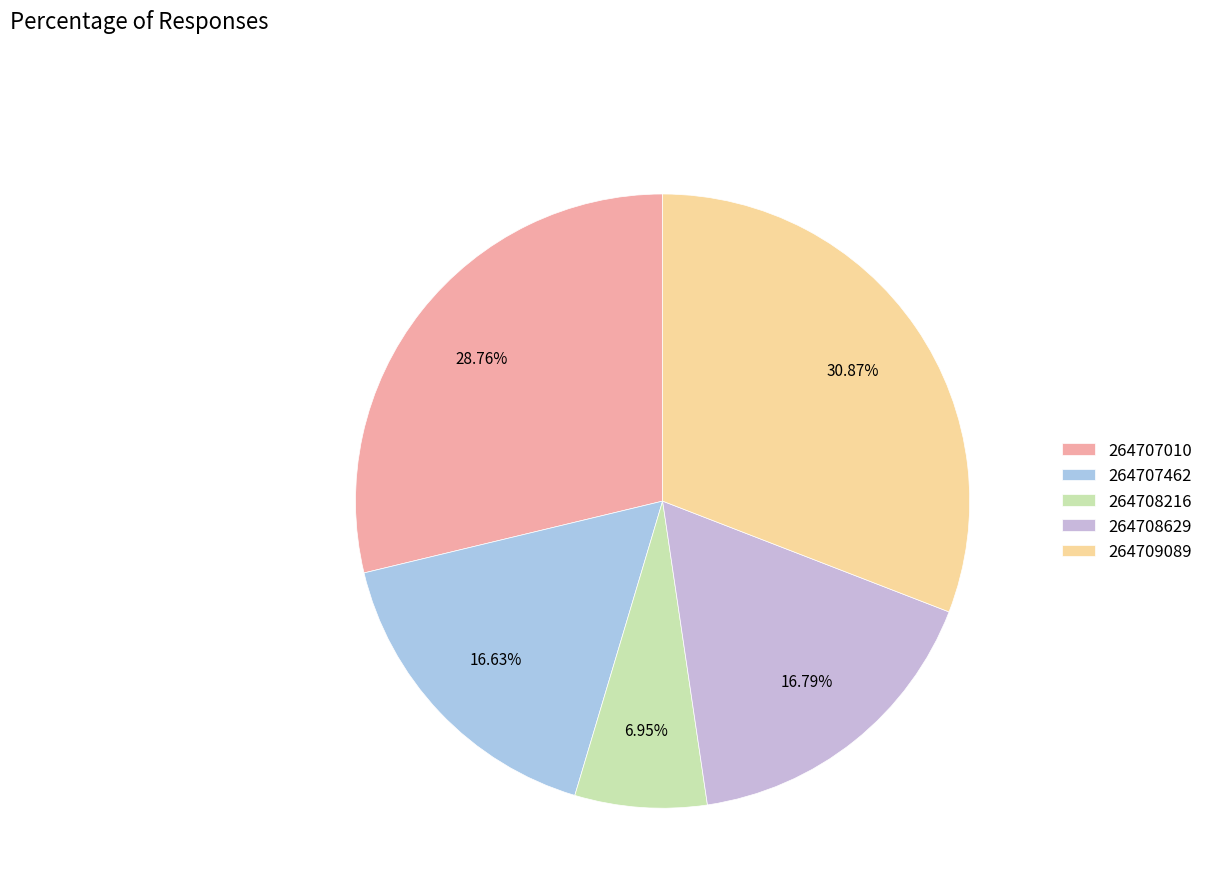

What is the smallest slice in the pie chart?

264708216